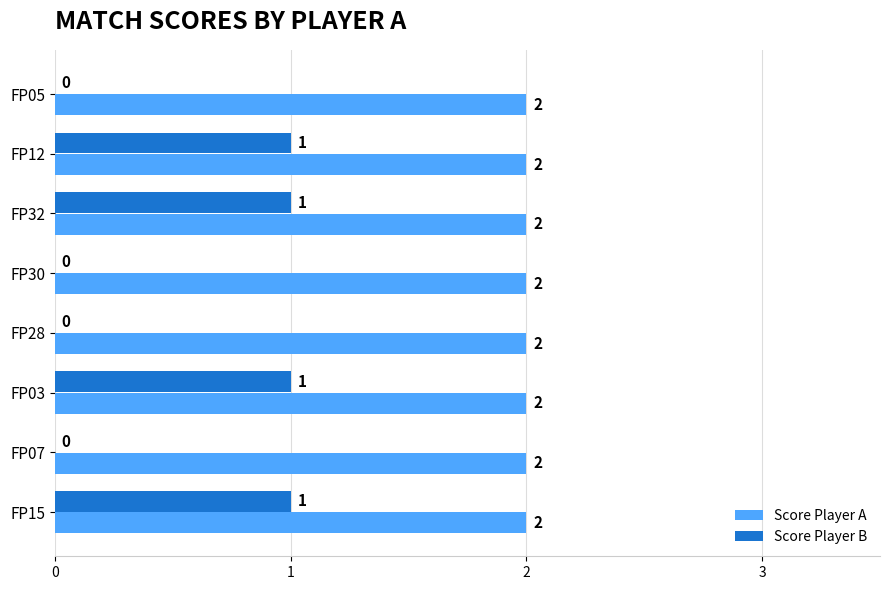

The value of Score Player B at FP32 is 2. True or false?

False